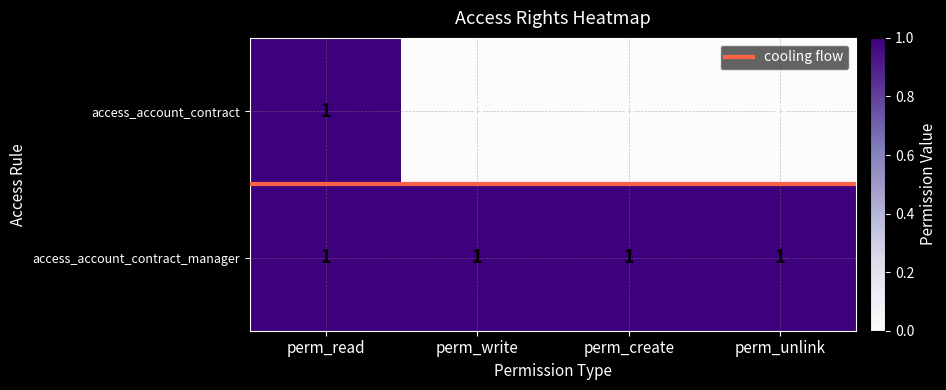

What is the difference between the values at perm_read and perm_unlink?

1